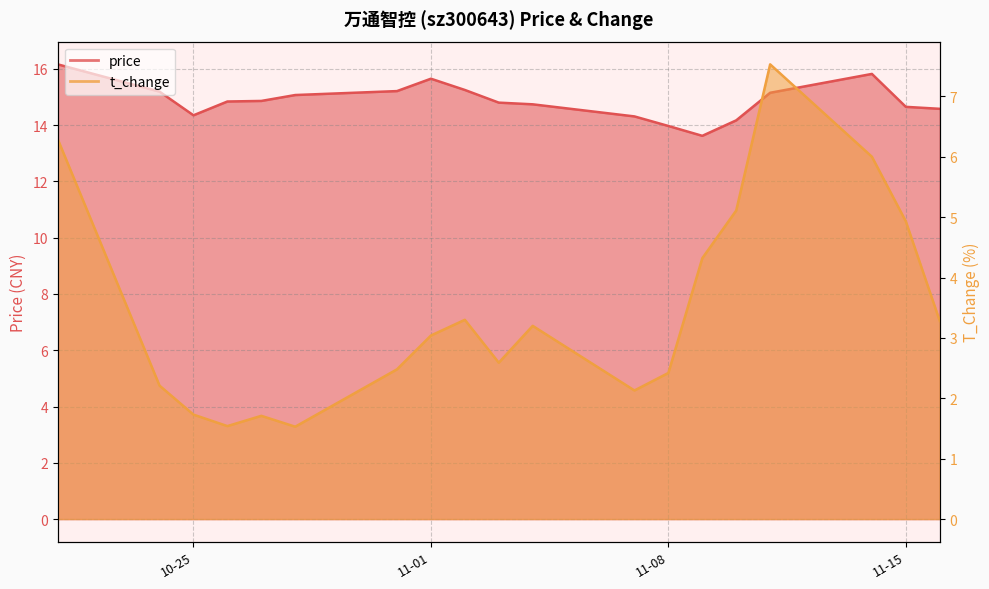

At which category does price reach its first local peak?

11-01